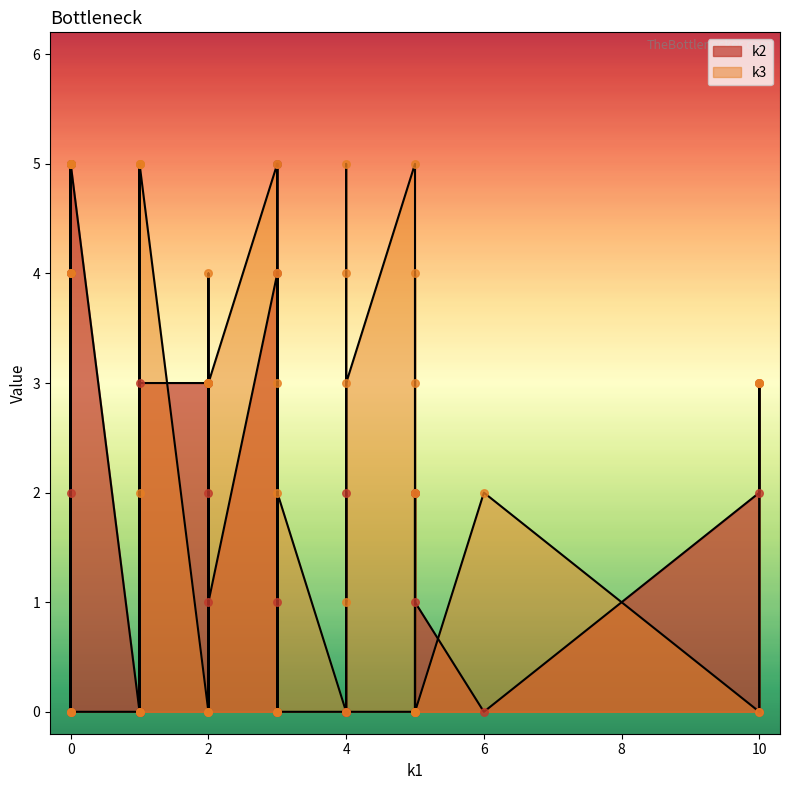

Which series has the largest Y range (max minus min)?

k2